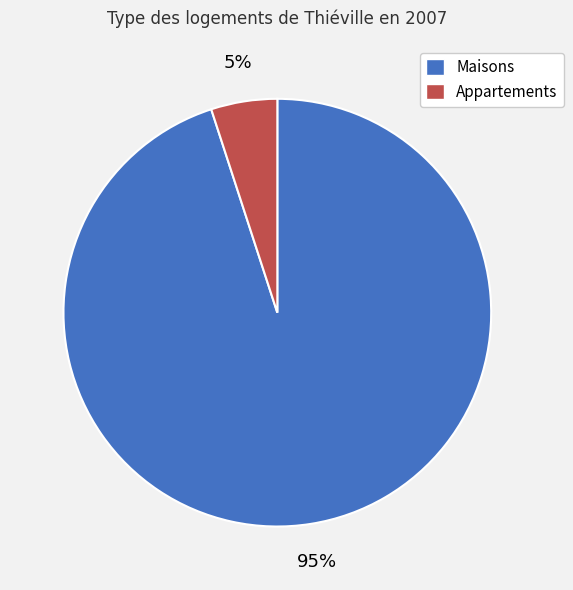

How many slices are in this pie chart?

2